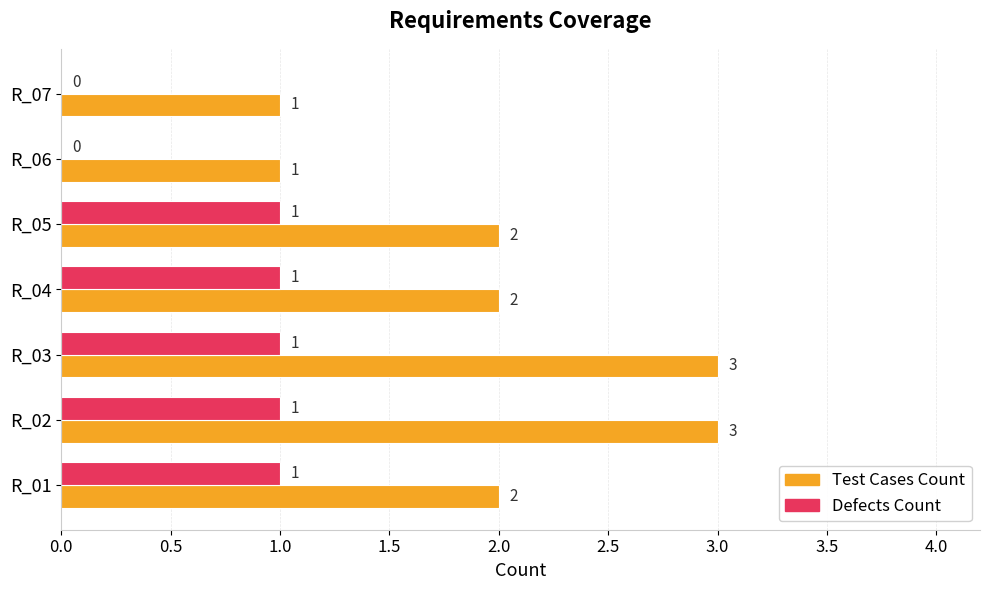

Which series has the largest total across all categories?

Test Cases Count